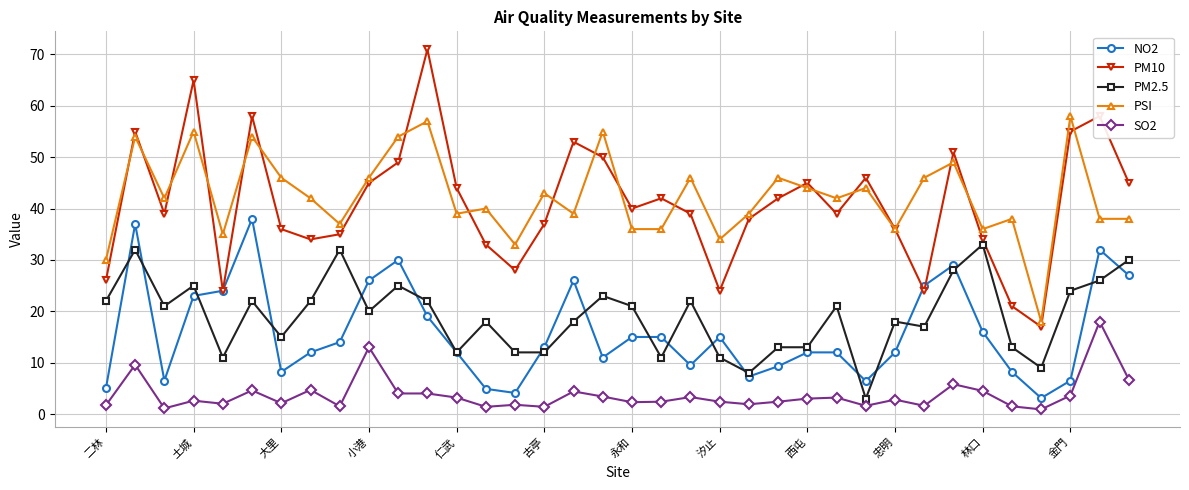

What is the maximum value for PM10?

71.0